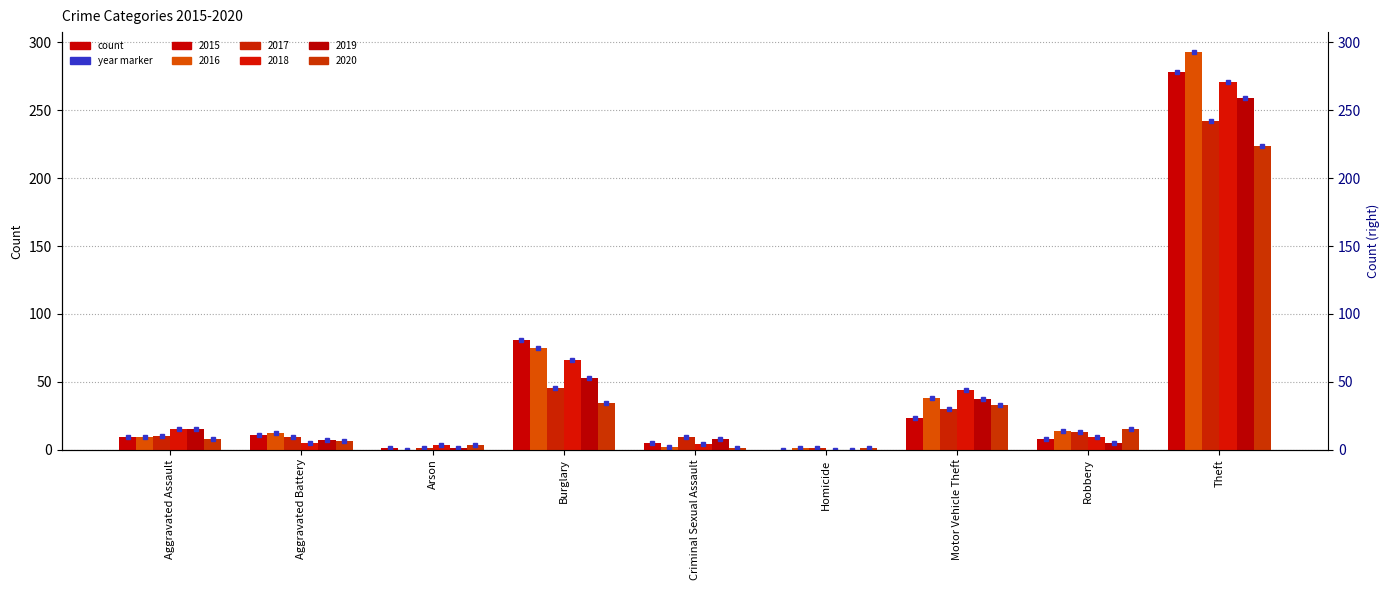

What are all the series names shown in the legend?

2015, 2016, 2017, 2018, 2019, 2020